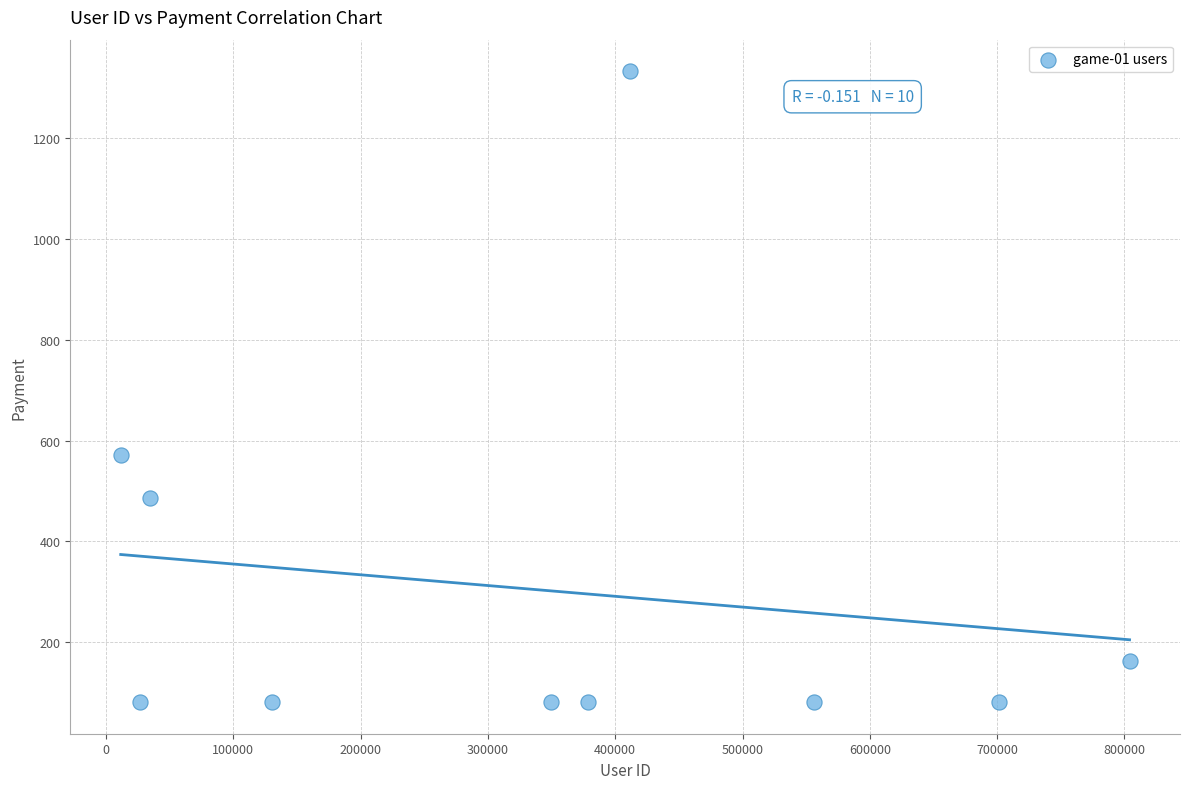

What is the range of X values (max minus min)?

792410